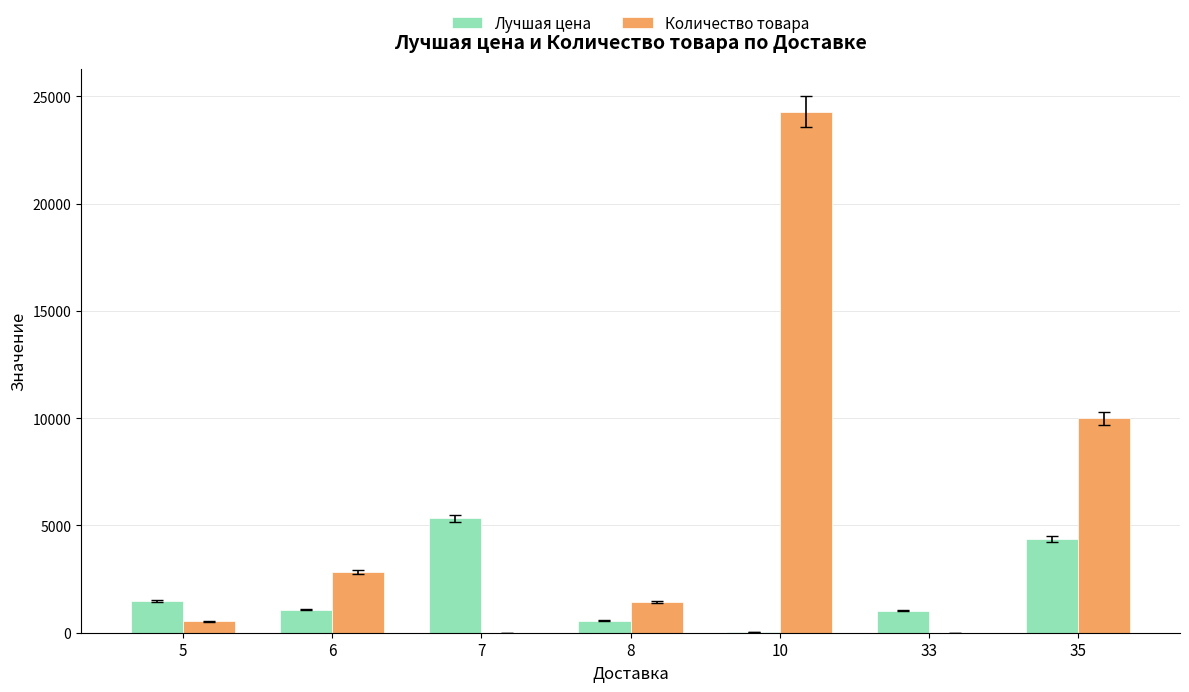

Is the value of Количество товара at 10 greater than the value of Лучшая цена at 8?

Yes